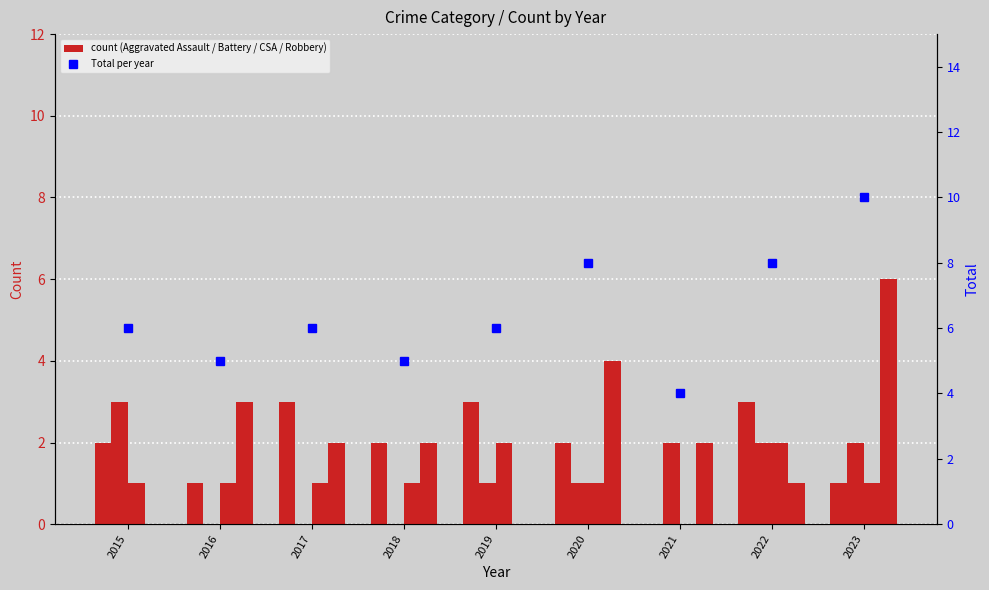

Where is Aggravated Battery nearest to the value 1?

2019